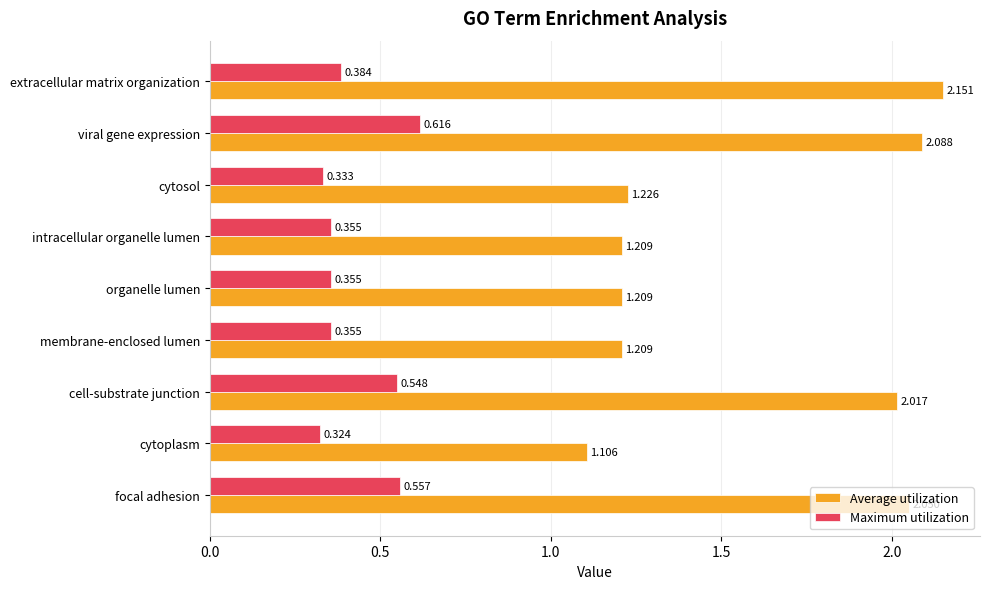

At how many categories does at least one series exceed 1?

9